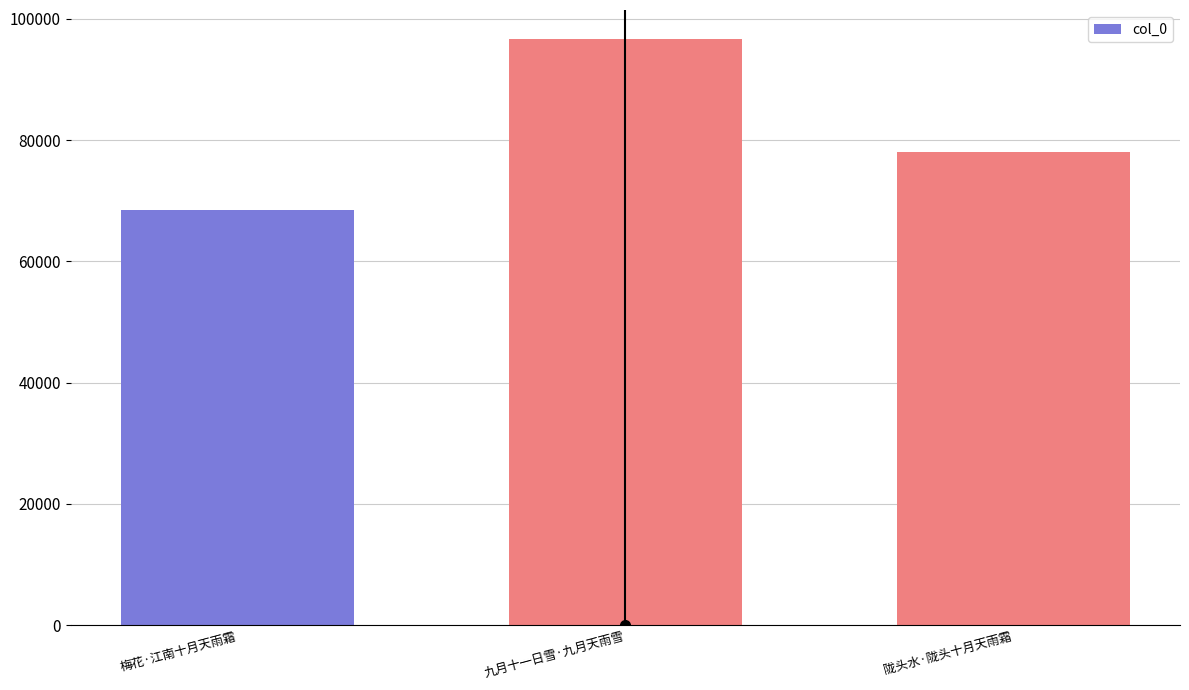

Rank the categories by value from lowest to highest.

梅花·江南十月天雨霜, 陇头水·陇头十月天雨霜, 九月十一日雪·九月天雨雪